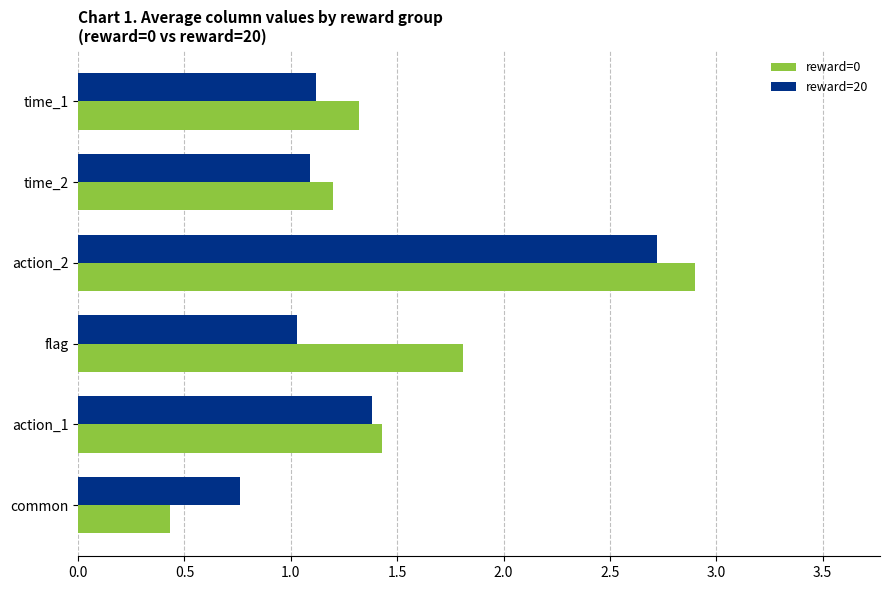

At how many categories does at least one series exceed 0?

6